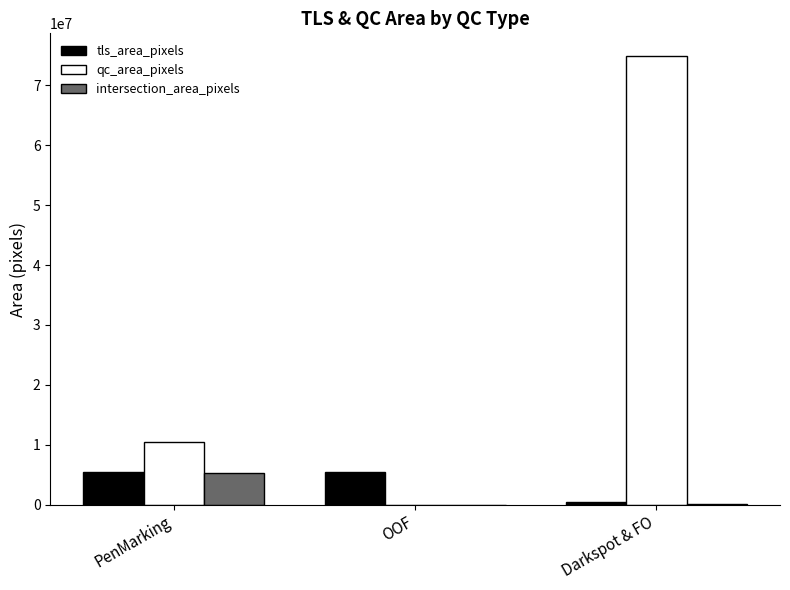

Which series has the largest total across all categories?

qc_area_pixels